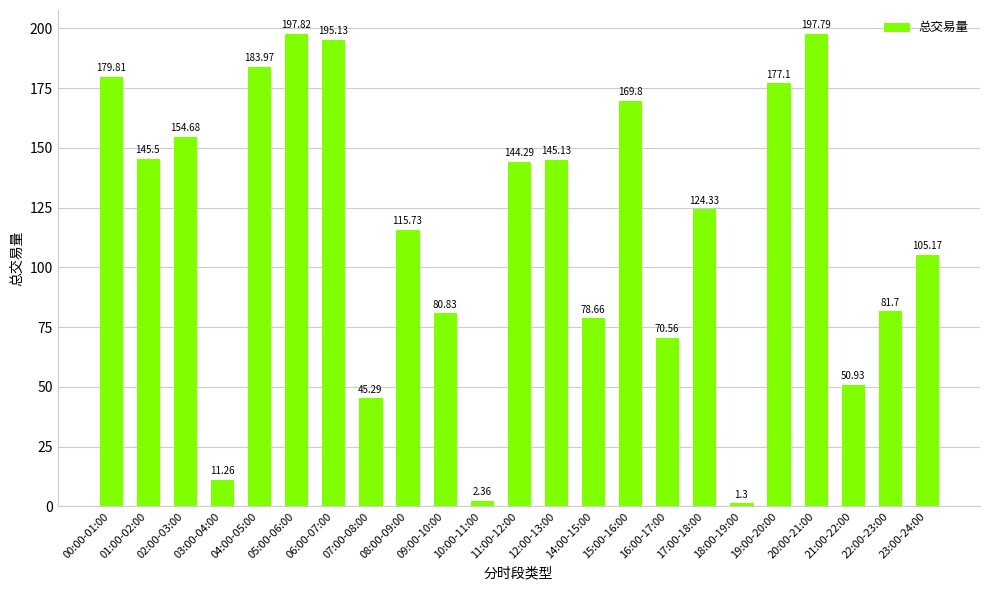

Which has a higher value, 18:00-19:00 or 19:00-20:00?

19:00-20:00